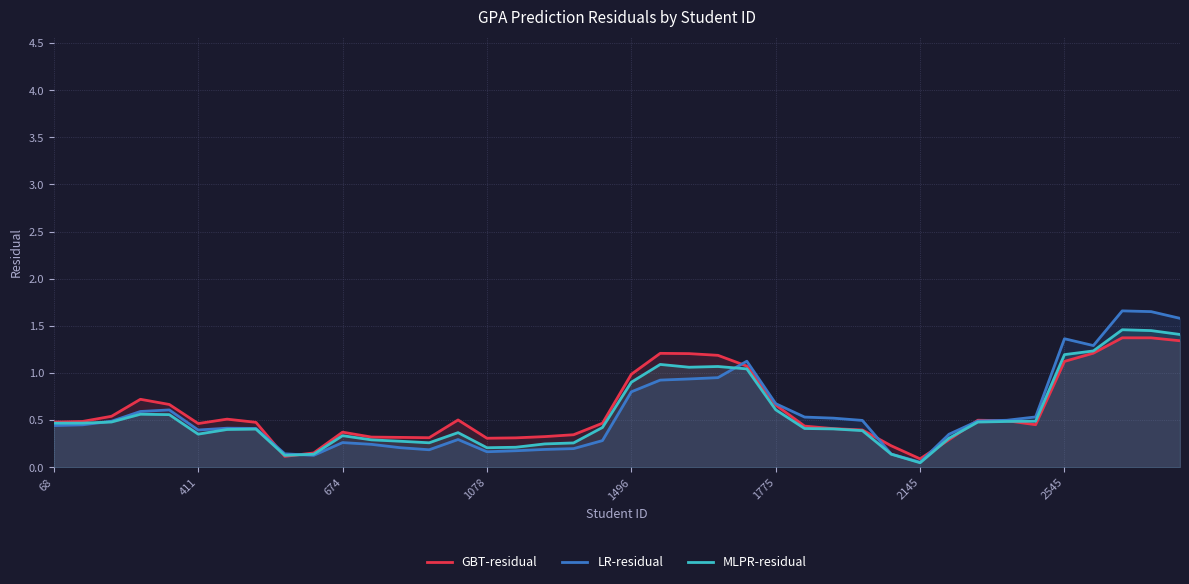

Which series has the largest total across all categories?

GBT-residual